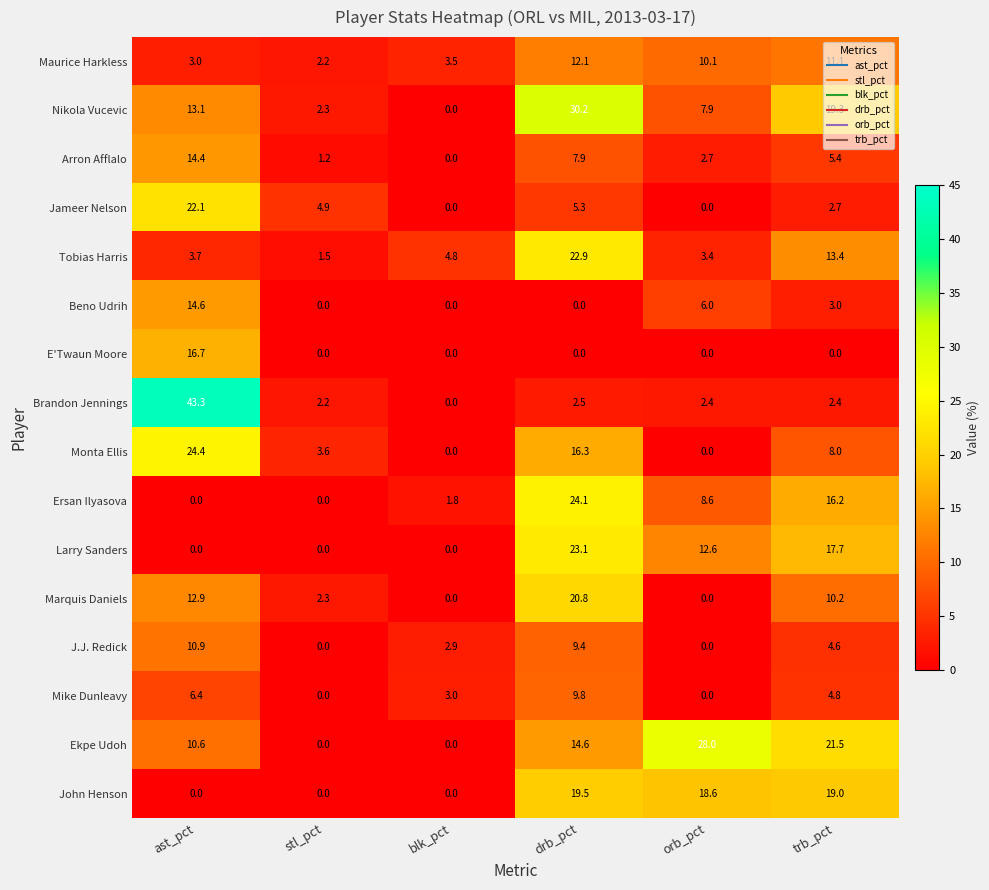

Which series changed the most between stl_pct and orb_pct?

Ekpe Udoh